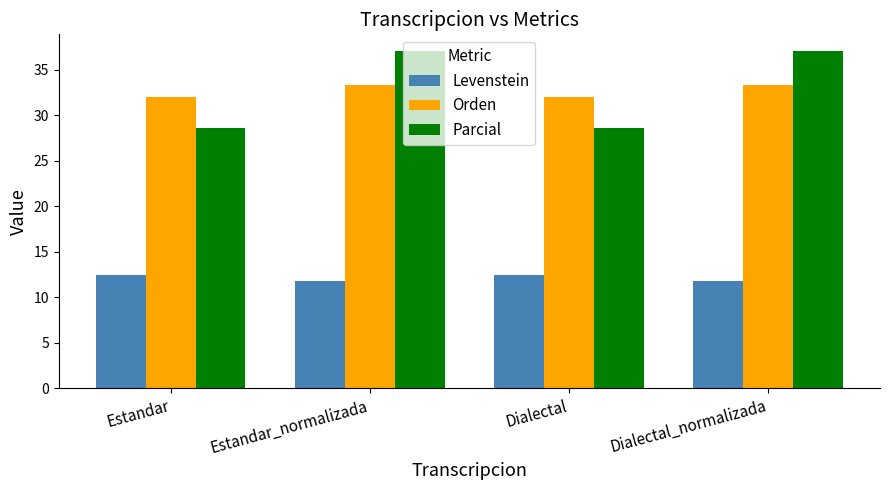

What is the approximate value of Levenstein at Dialectal_normalizada?

11.8